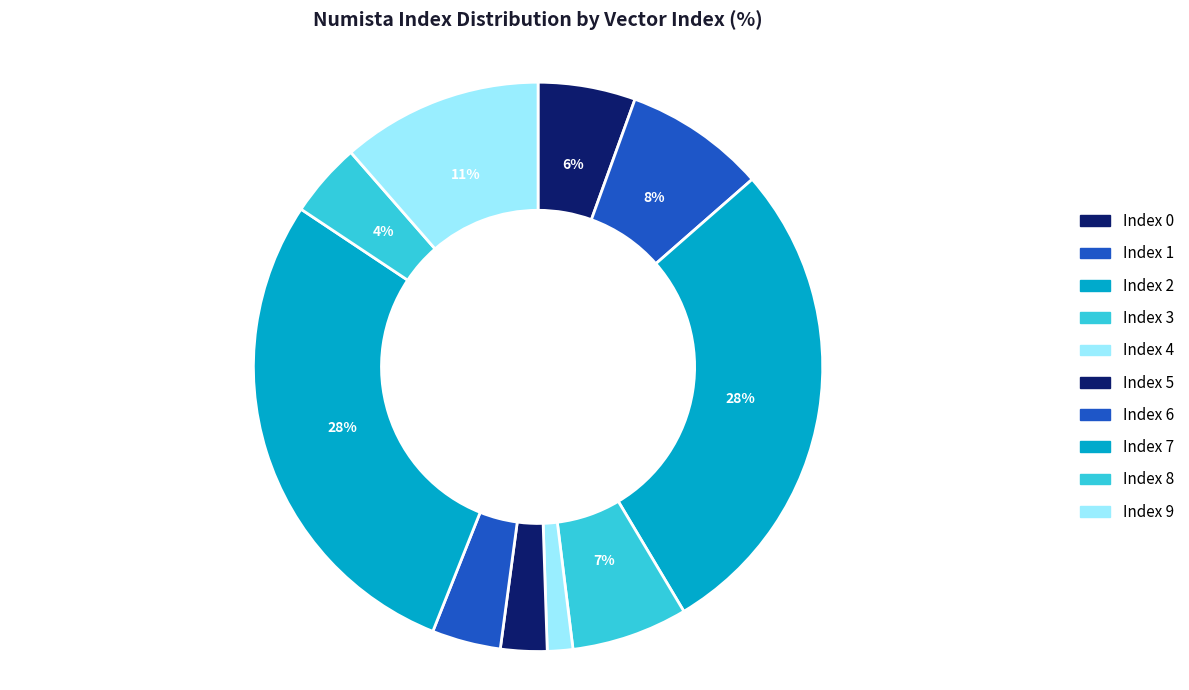

Rank the categories by value from lowest to highest.

4, 5, 6, 8, 0, 3, 1, 9, 2, 7